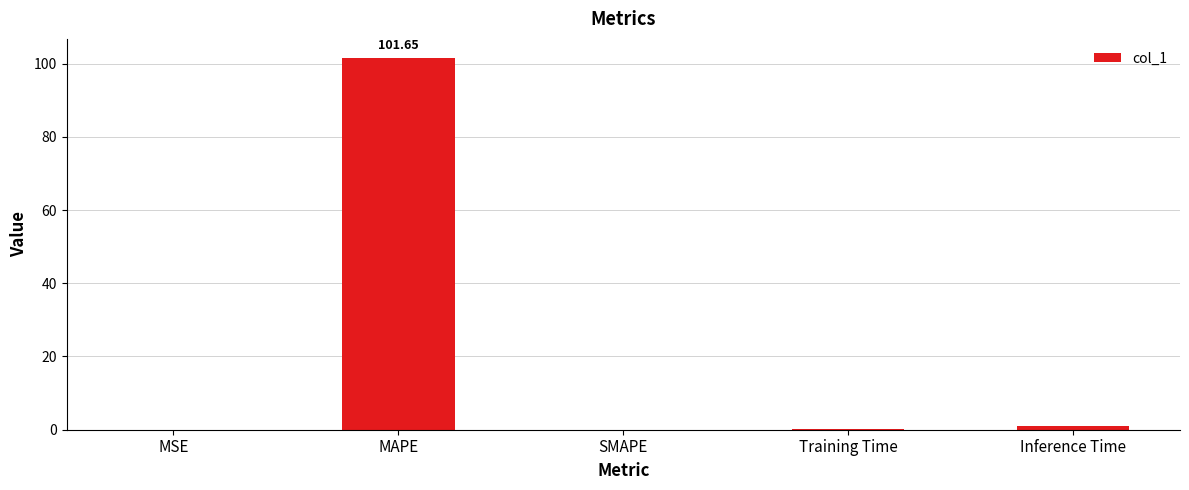

Where is the data nearest to the value 50?

Inference Time